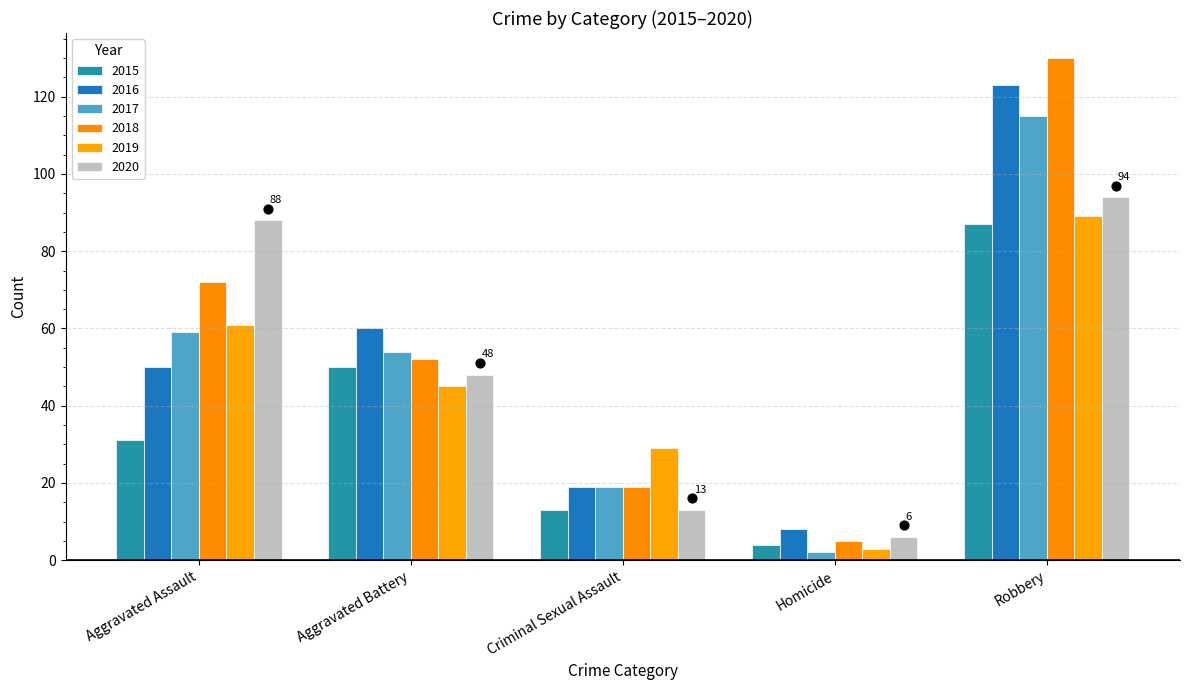

At how many categories does at least one series exceed 2?

5